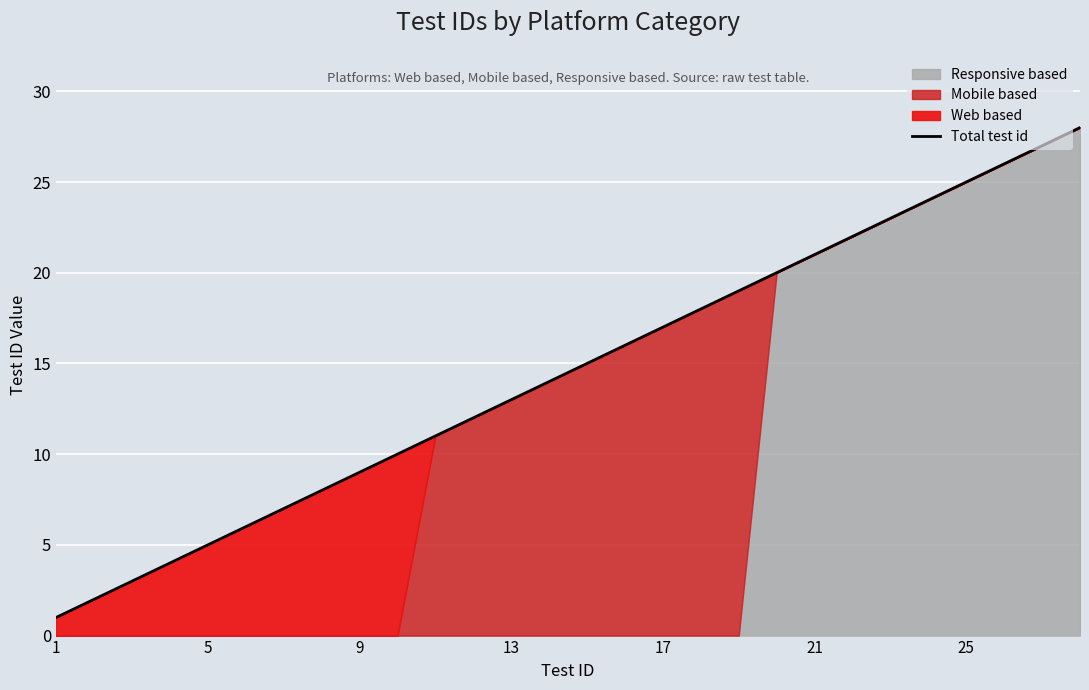

Is it true that Total test id equals 14 at 9?

False